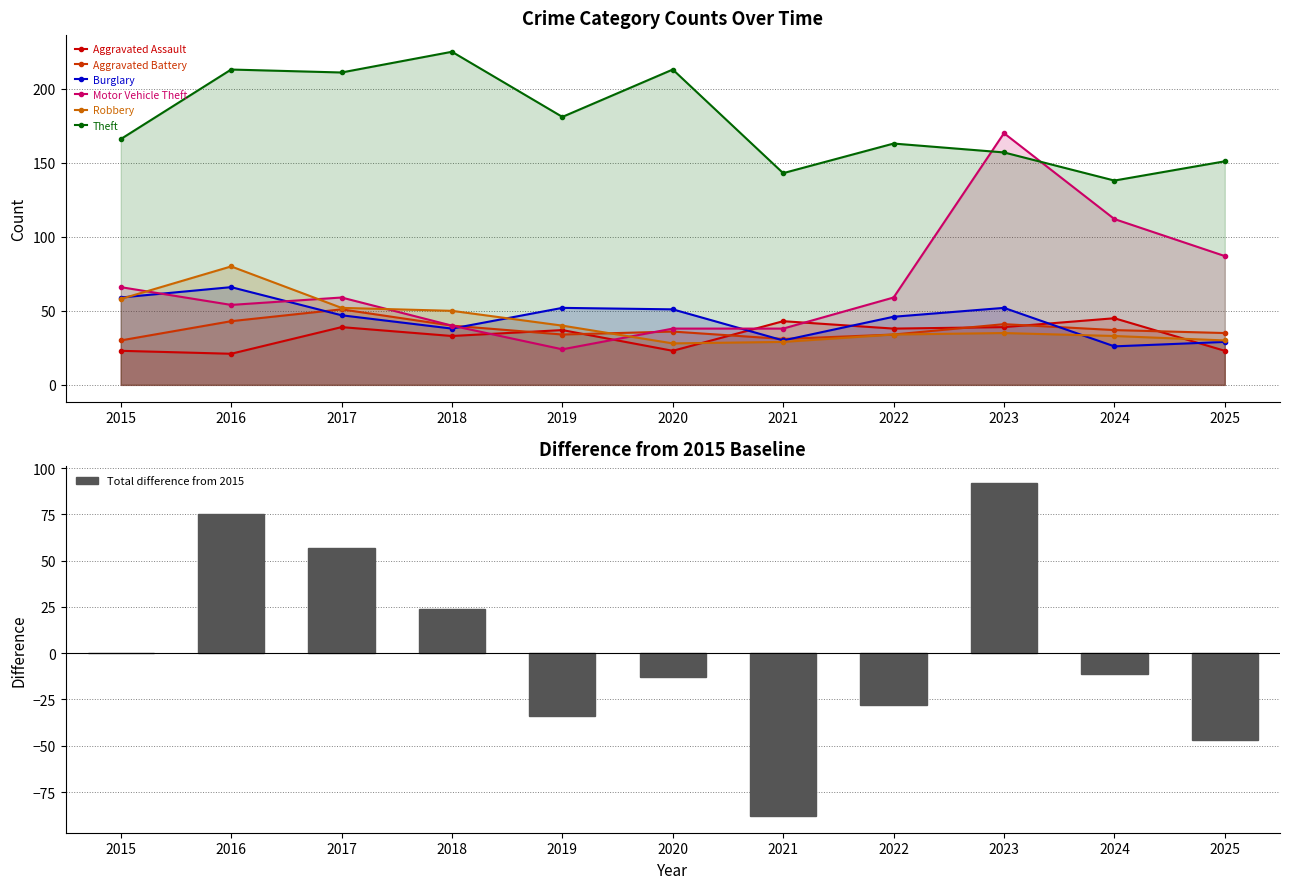

What is the sum of the Aggravated Assault values at 2020 and 2015?

46